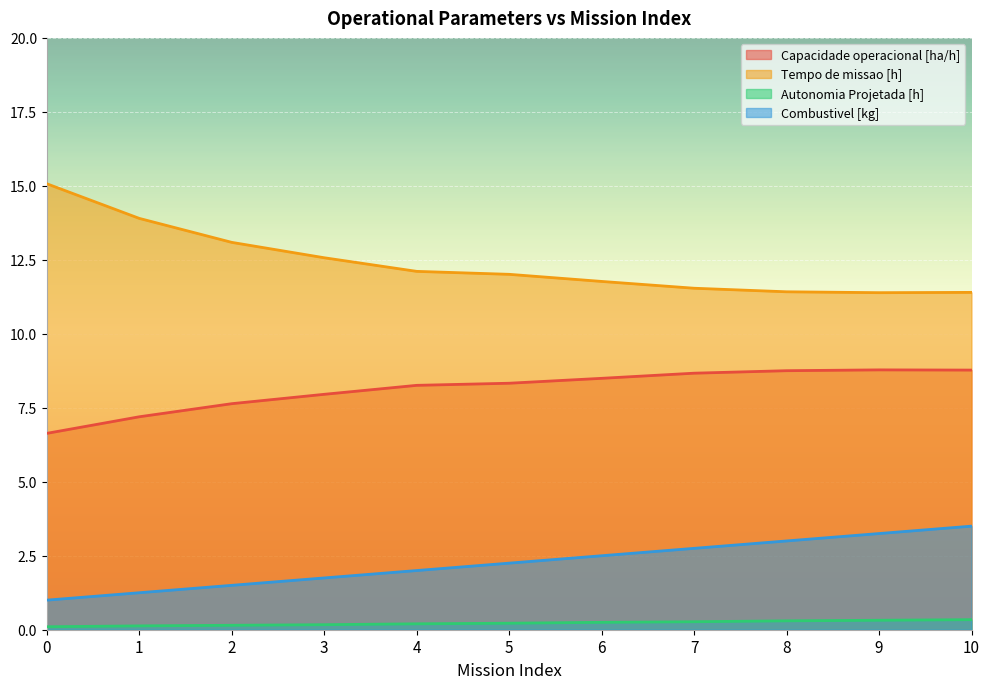

How many lines are shown in the chart?

4